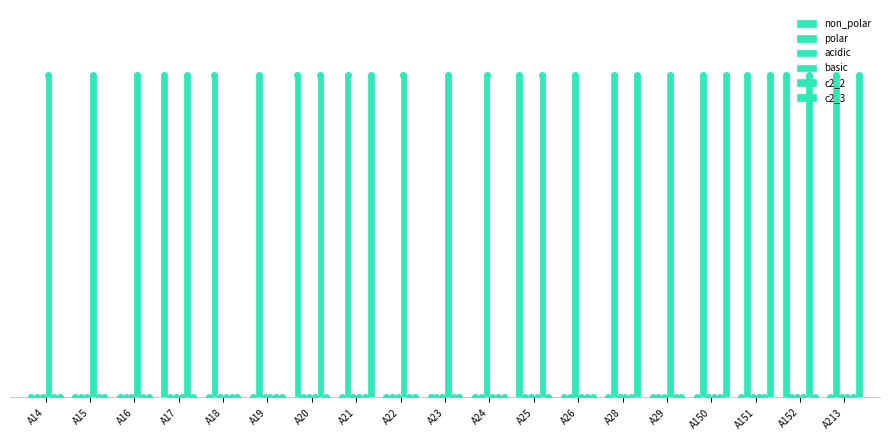

At A17, list the series in order from smallest to largest.

polar, acidic, basic, c2_3, non_polar, c2_2